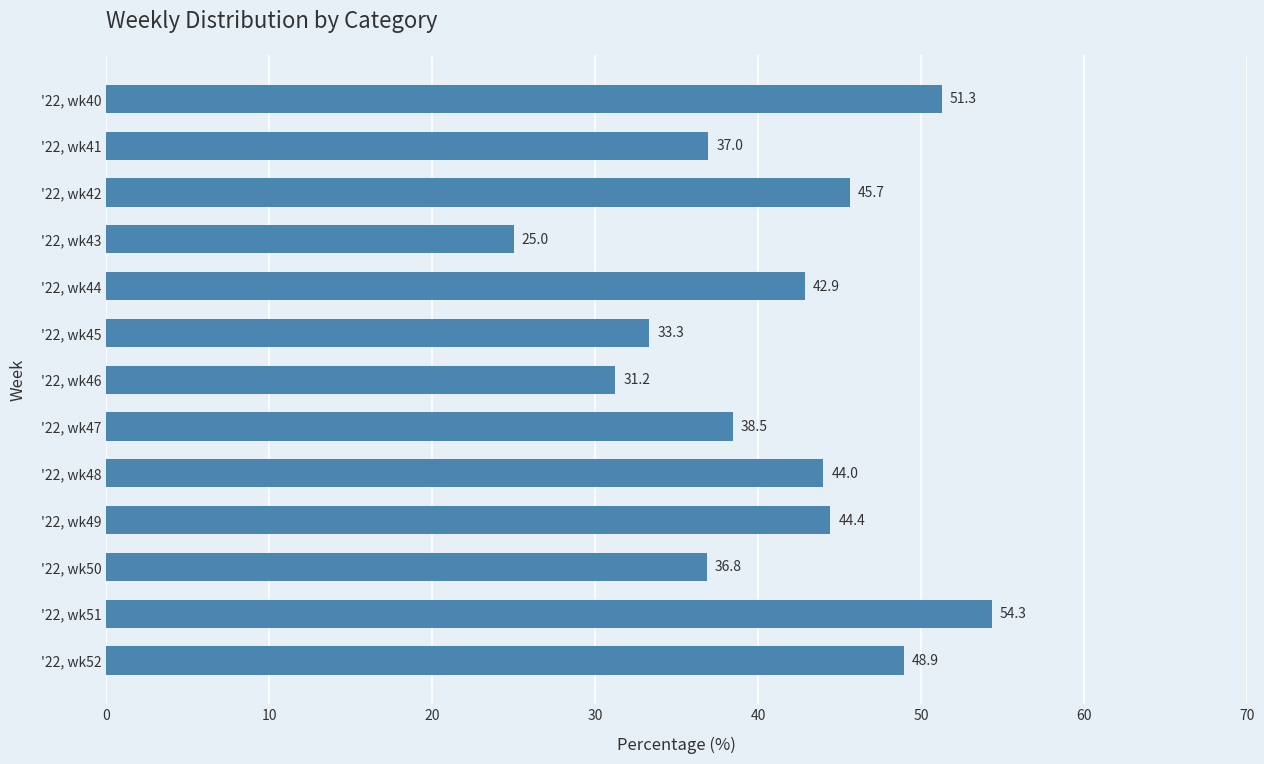

What is the smallest value displayed?

25.0